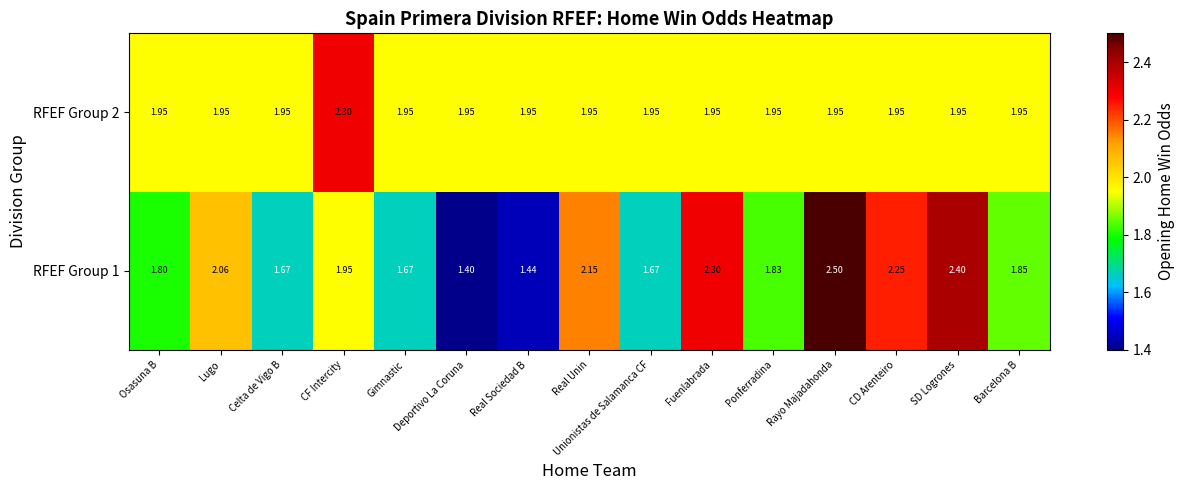

Which label corresponds to the largest value in the chart?

Rayo Majadahonda